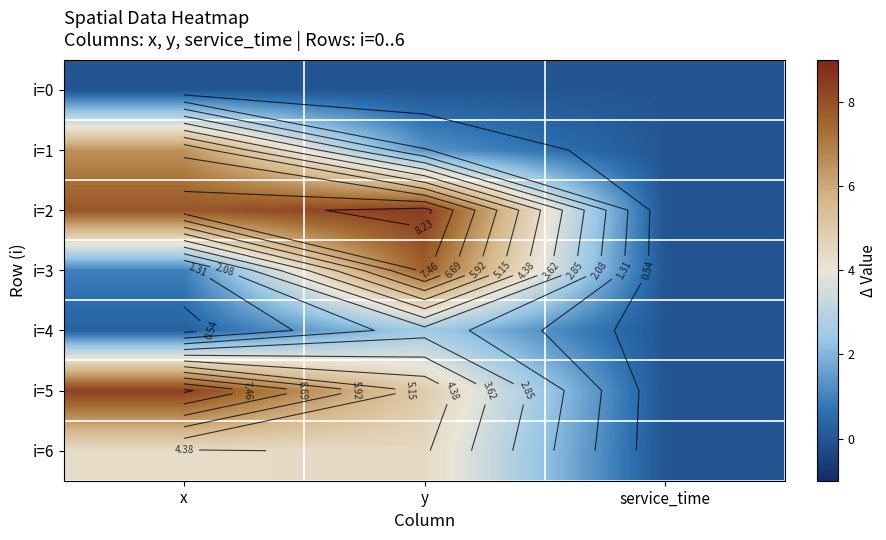

Which series has the largest range (max minus min)?

i=2